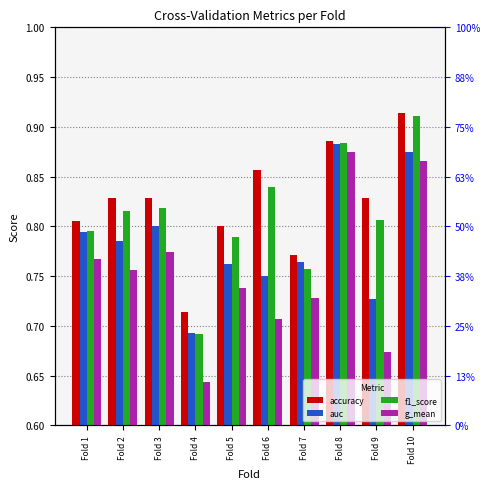

What are all the series names shown in the legend?

accuracy, auc, f1_score, g_mean